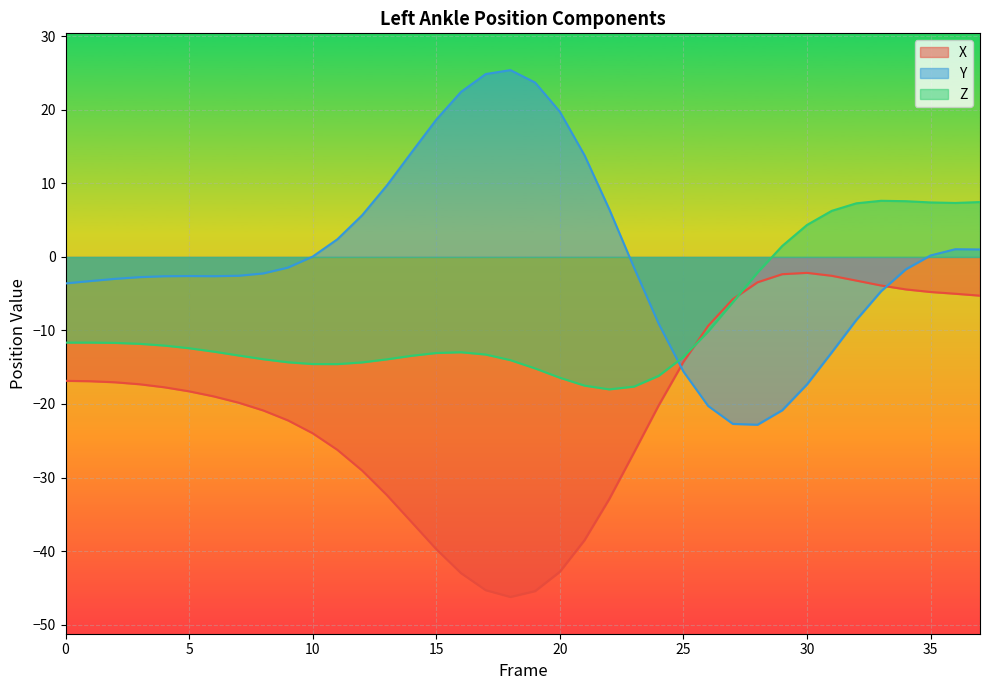

Where do X and Z first cross each other?

25 and 26